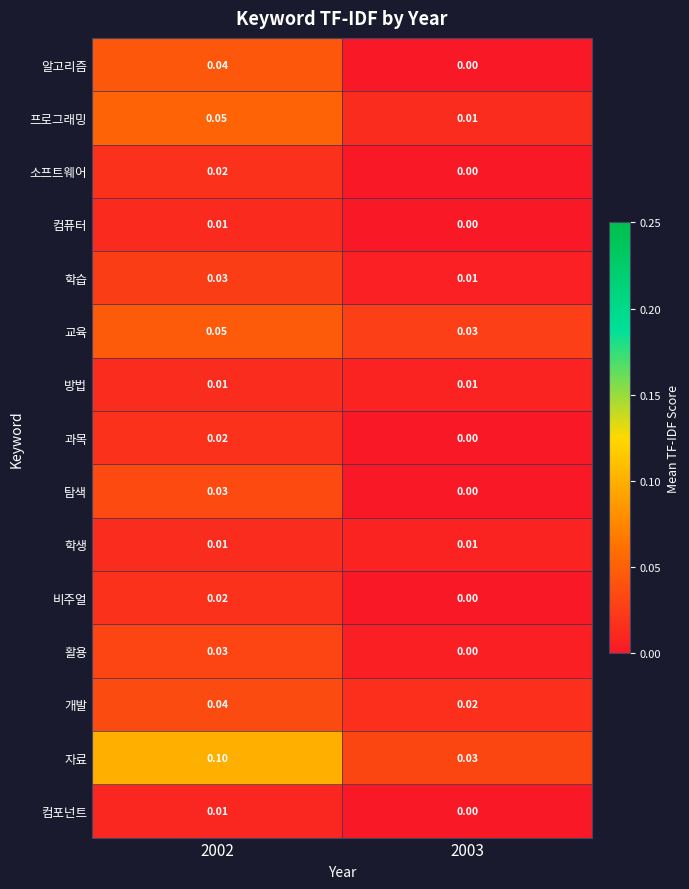

What is the total value across all series at 2002?

0.5